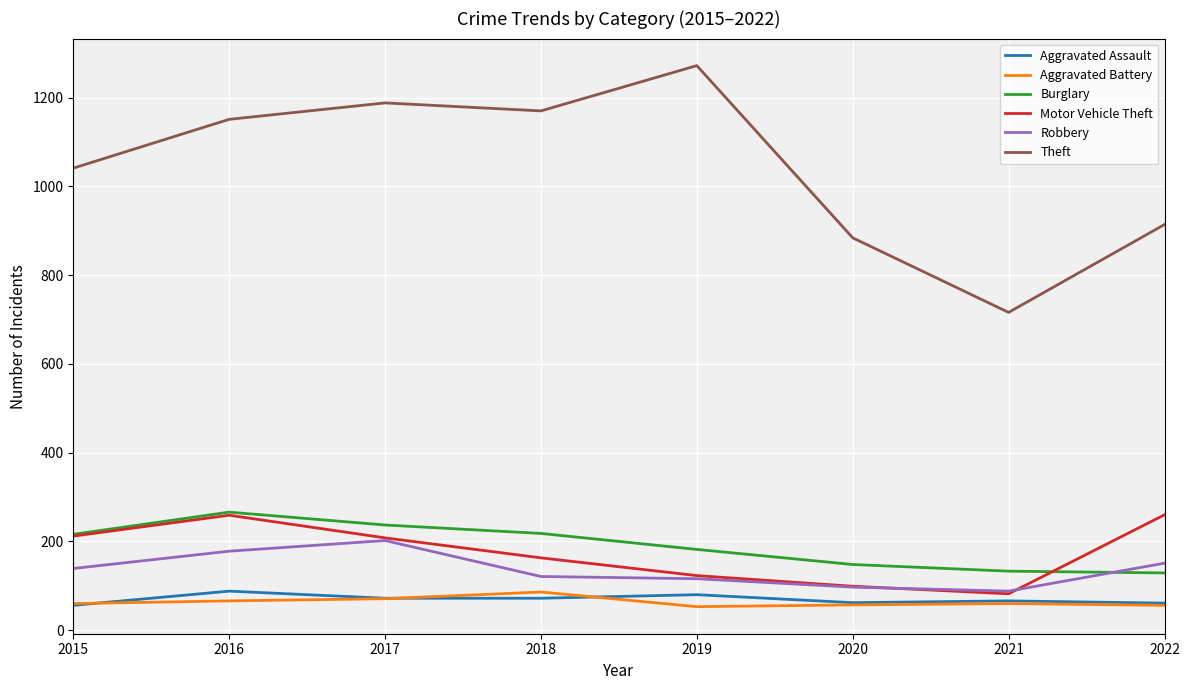

True or false: Theft and Robbery cross at least once.

False